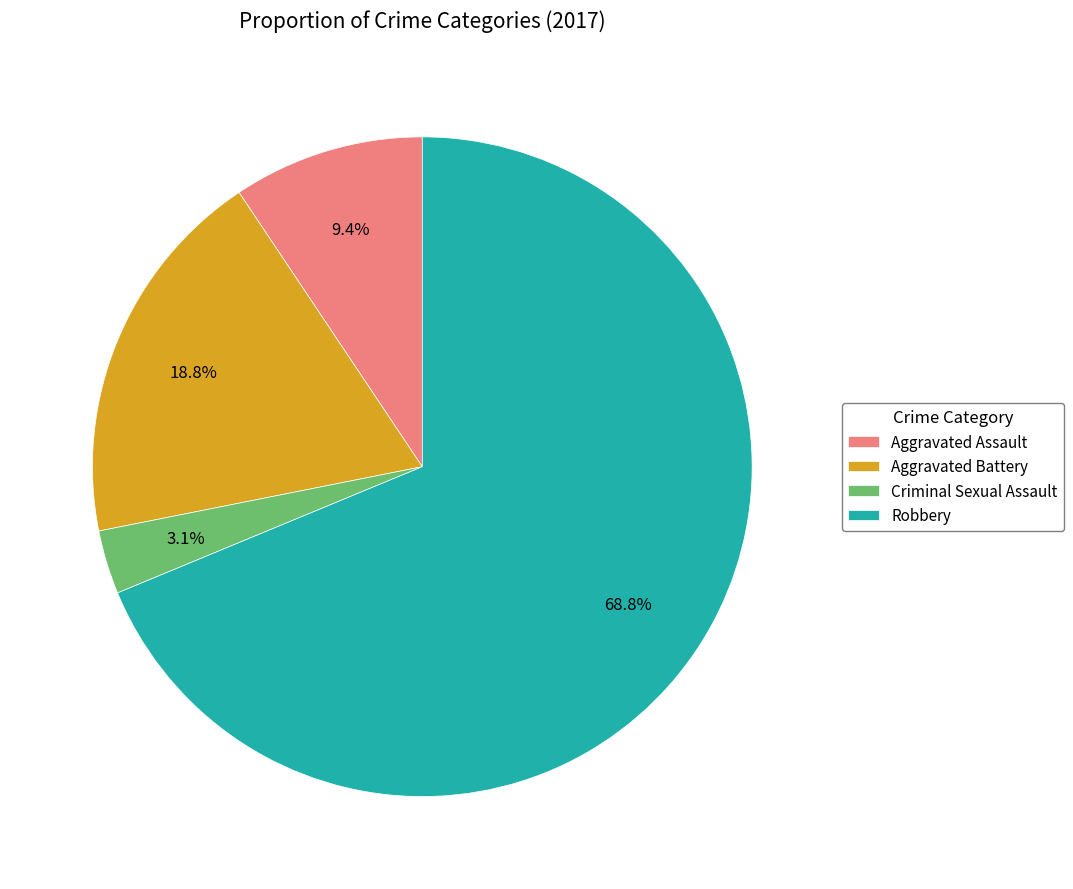

The Aggravated Battery slice represents 8% of the pie. True or false?

False